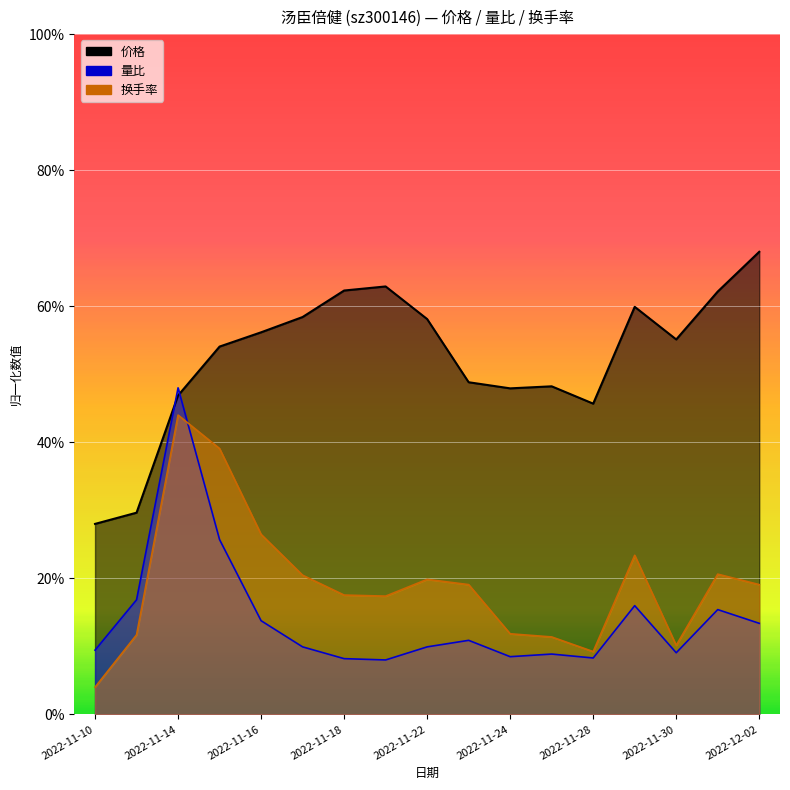

The value of 价格 at 2022-11-11 is 12.8. True or false?

False